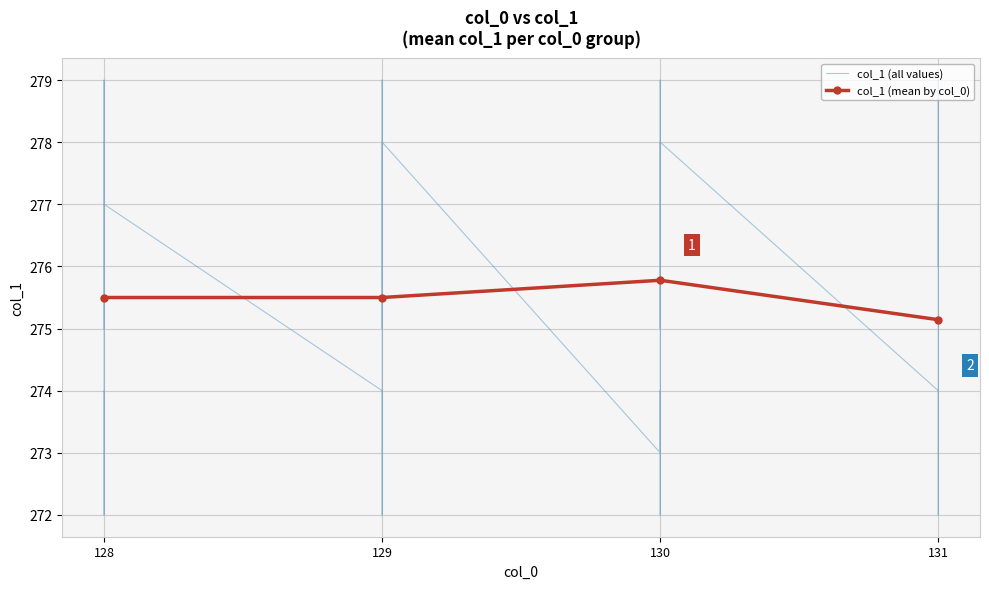

Which category has the lowest value in the col_1 (mean by col_0) series?

131